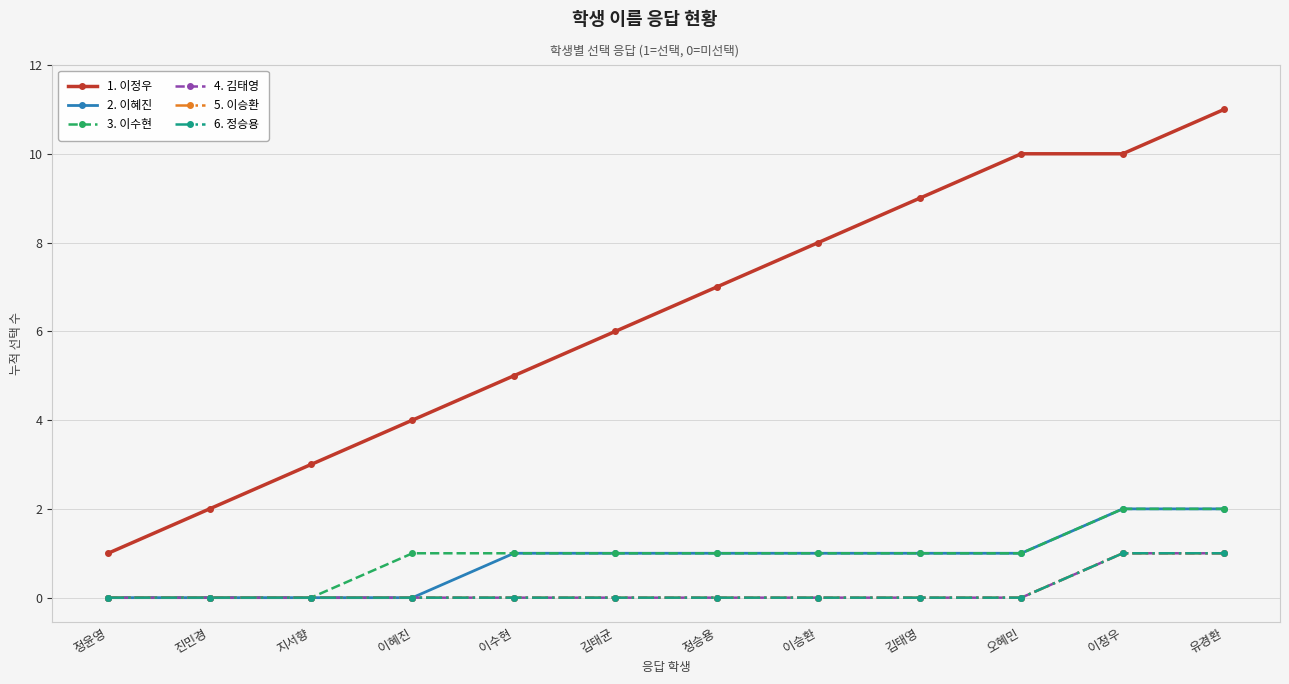

What is the difference between the 1. 이정우 values at 이혜진 and 정윤영?

3